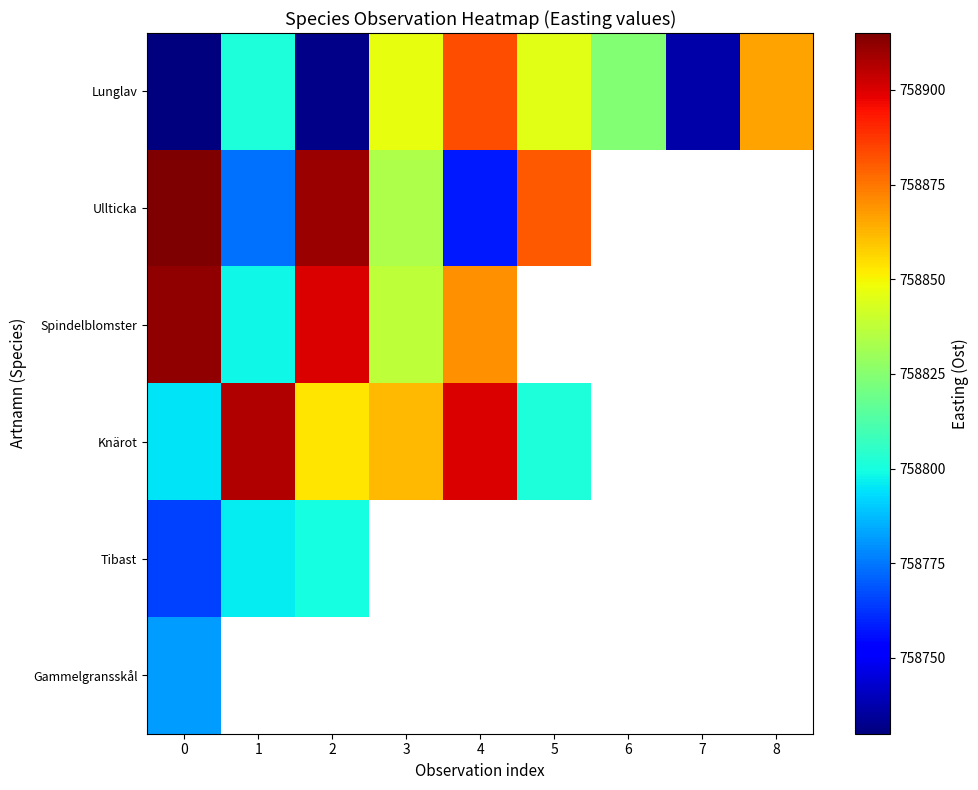

Which series has the largest total across all categories?

Lunglav